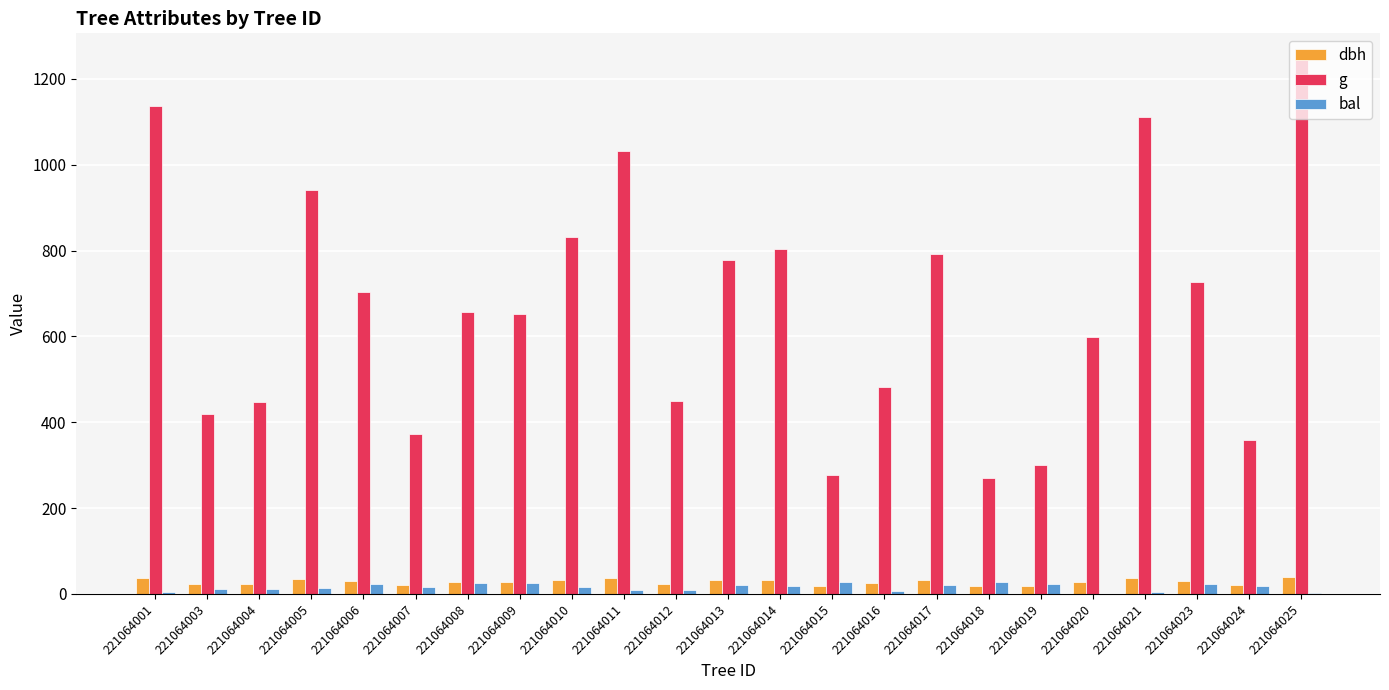

True or false: bal has a value of 27.1 at 221064015.

True